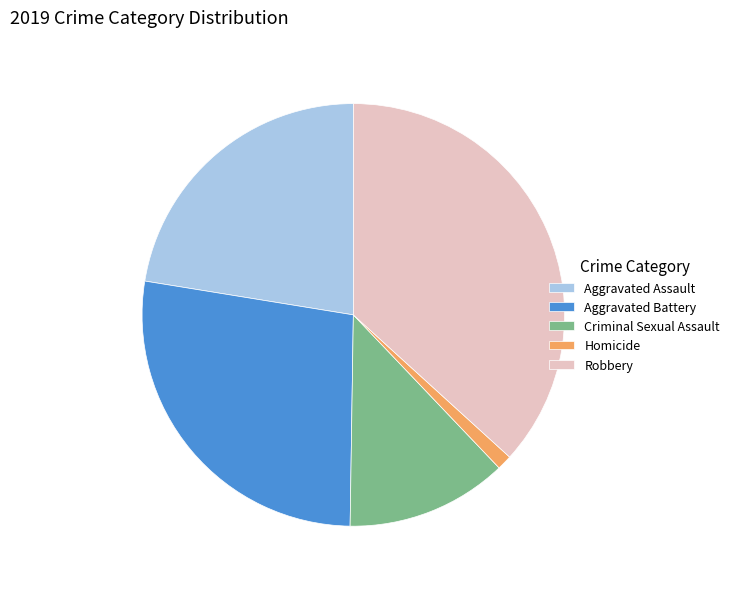

How many segments does this pie chart have?

5